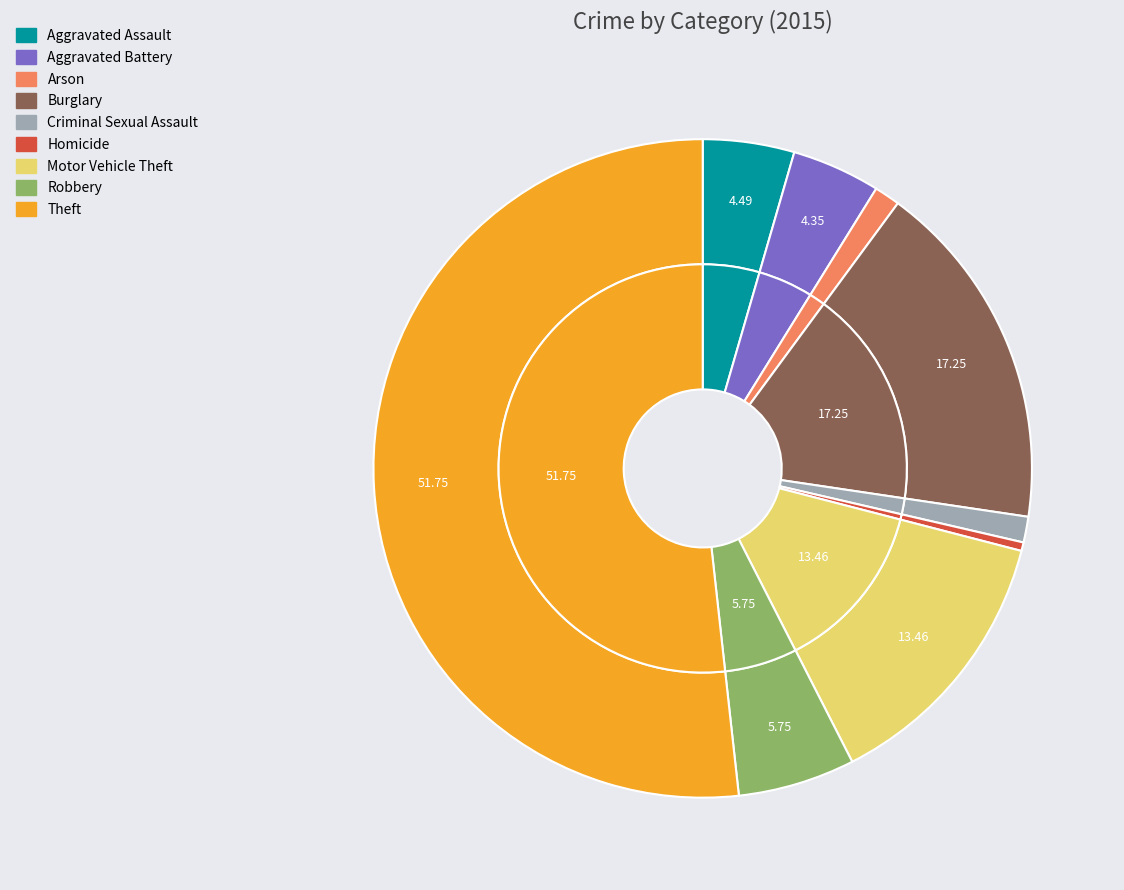

How much of the chart is everything except Aggravated Battery?

95.7%